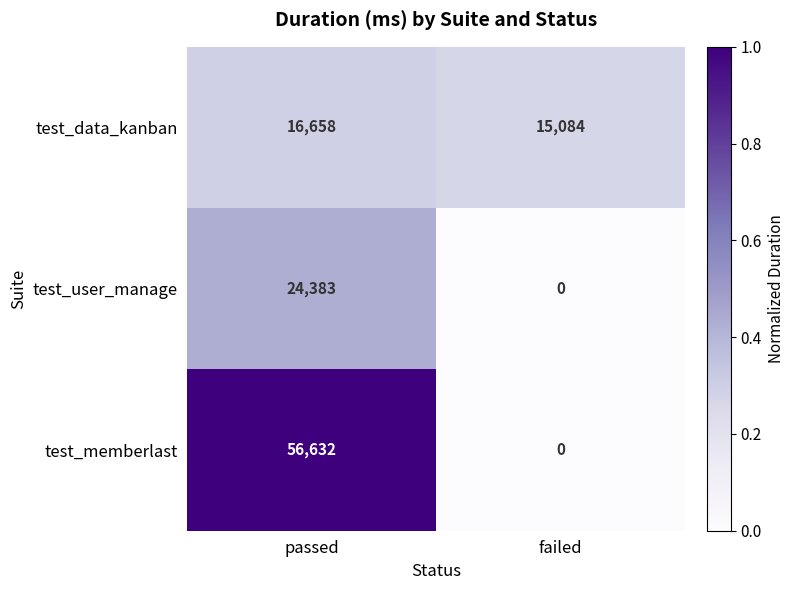

Reading left to right, transcribe all the data shown in this chart.

test_data_kanban: passed=16658	failed=15084
test_user_manage: passed=24383	failed=0
test_memberlast: passed=56632	failed=0